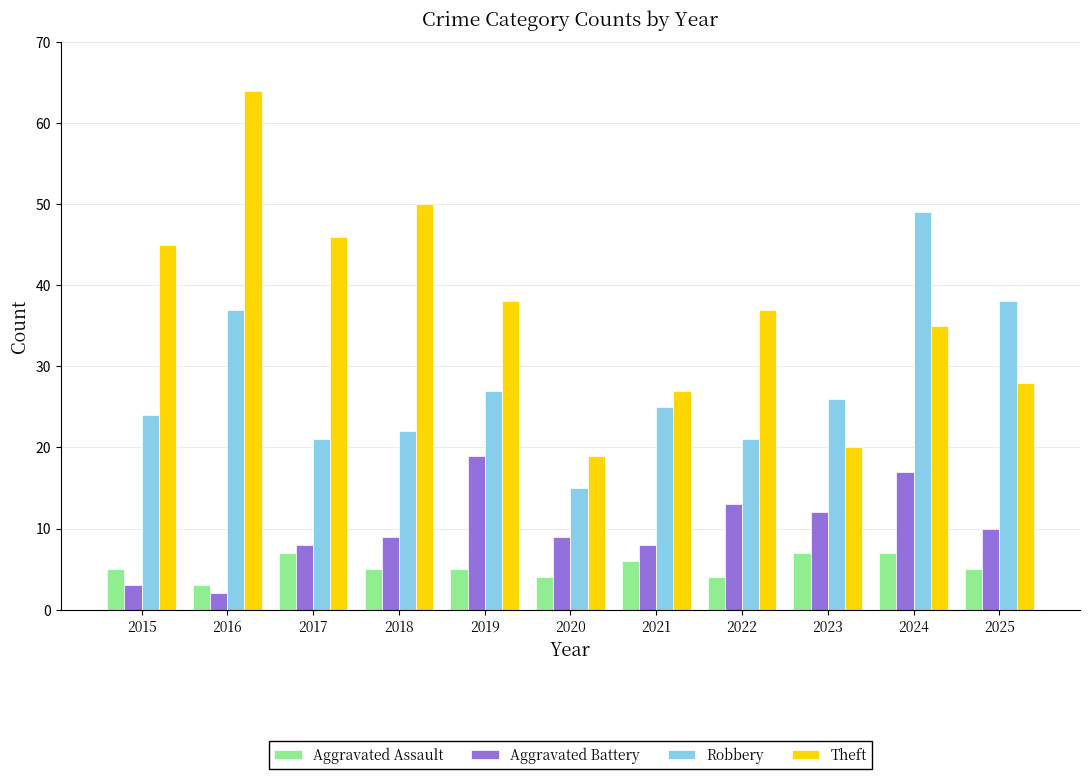

What is the approximate value of Aggravated Assault at 2016?

3